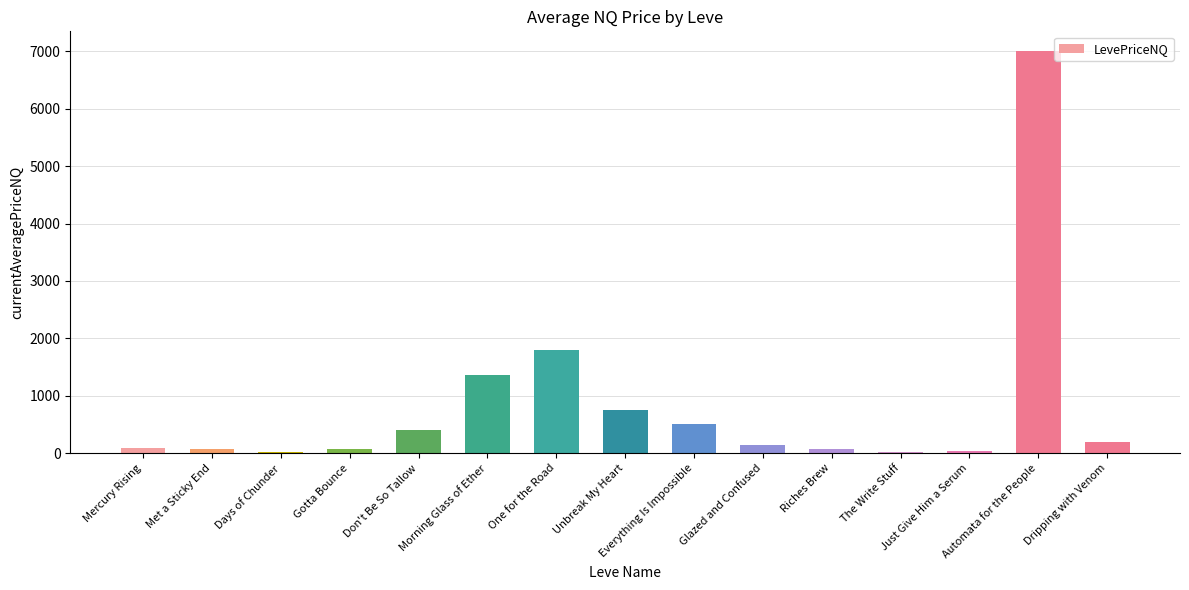

What is the value of the 5th bar from the left?

401.0